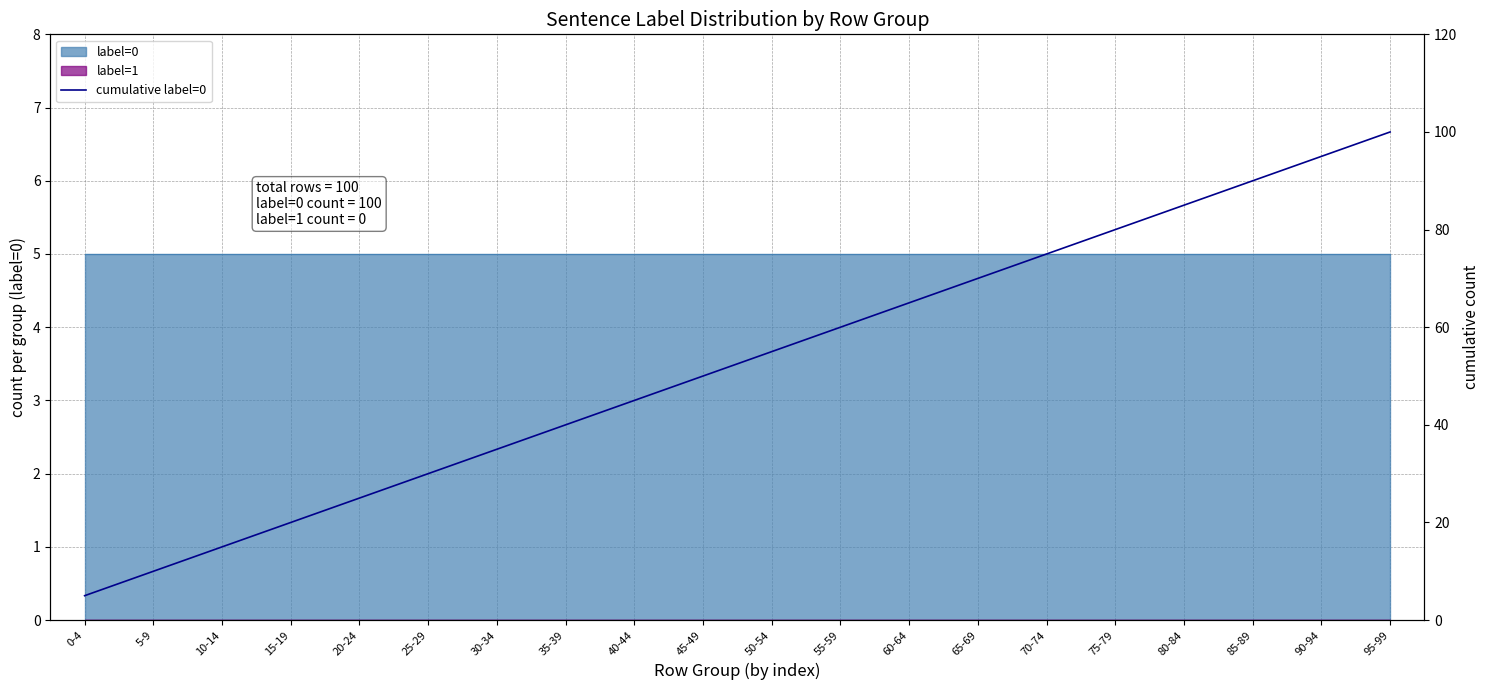

The chart shows a value of 75 at 70-74. True or false?

True